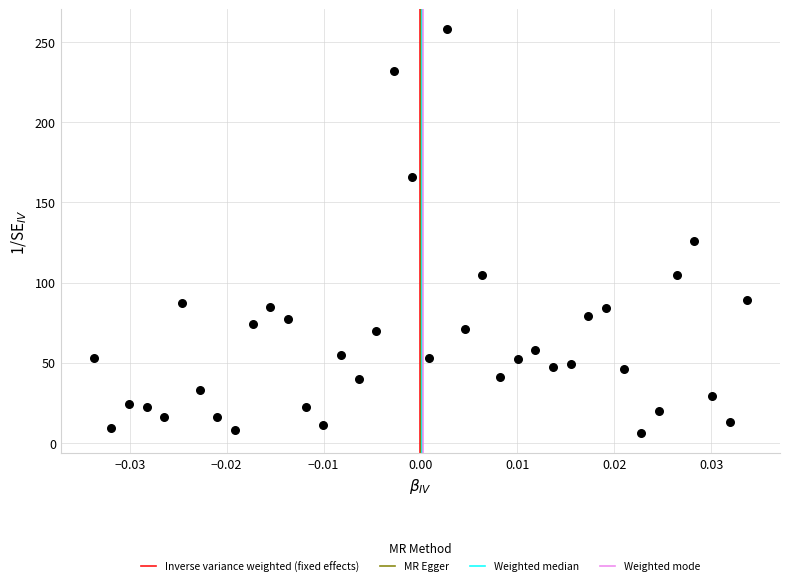

What Y value in the scatter plot is closest to 132?

126